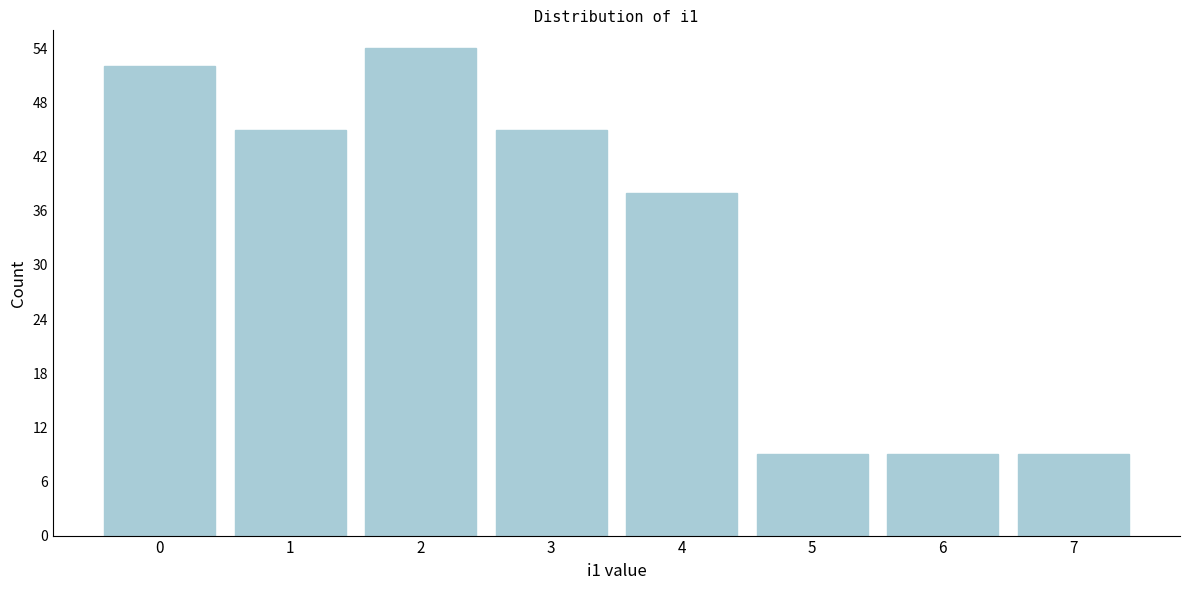

Reading left to right, what are all the values shown in this chart?

52	45	54	45	38	9	9	9